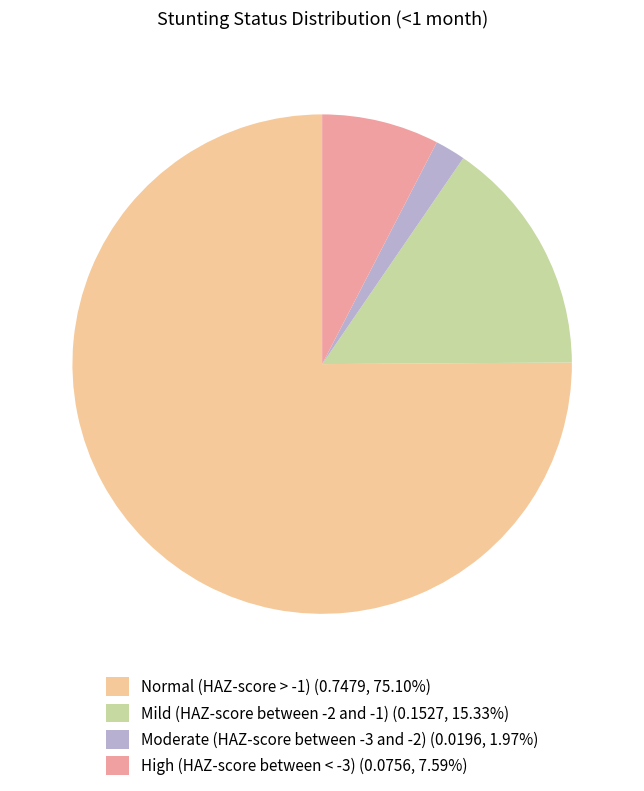

Is the sum of Normal (HAZ-score > -1) (0.7479, 75.10%) and High (HAZ-score between < -3) (0.0756, 7.59%) greater than half?

Yes